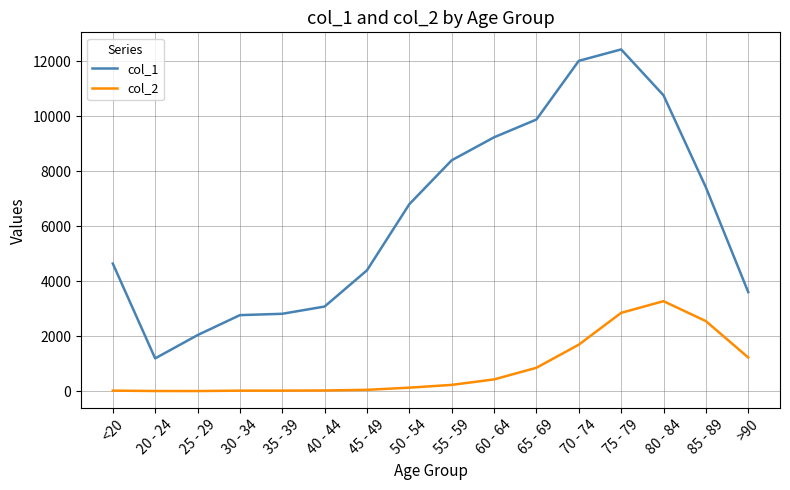

What value does the col_2 series have at >90, to the nearest 50?

1200